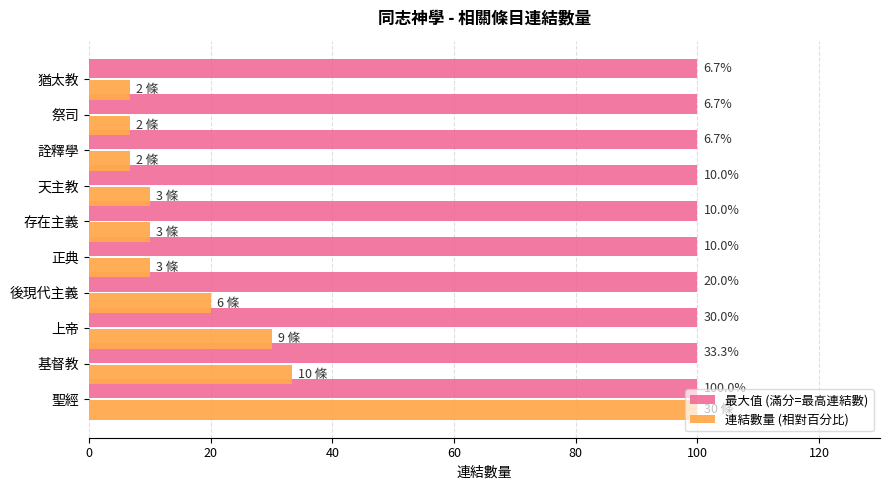

The value of 最大值 (滿分=最高連結數) at 後現代主義 is 66.1. True or false?

False